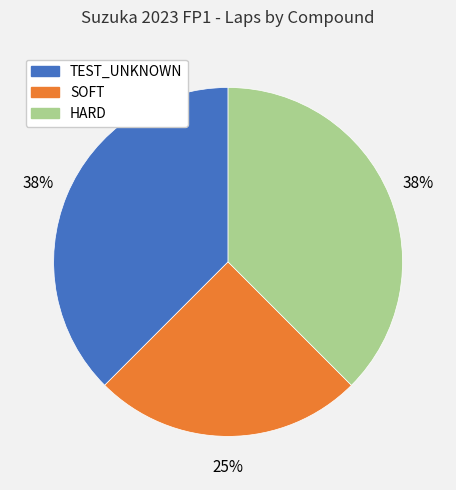

To the nearest percent, what is the combined percentage of TEST_UNKNOWN and HARD?

75%